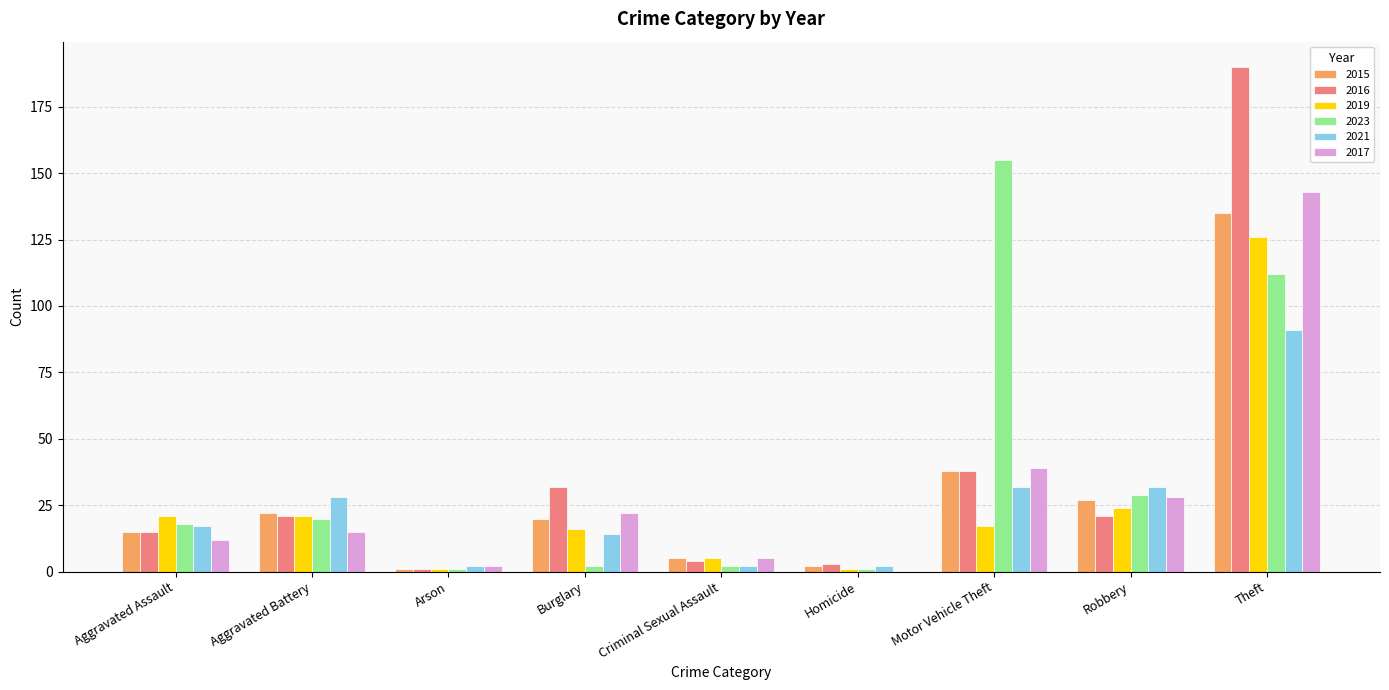

Is it true that 2019 equals 21 at Aggravated Battery?

True